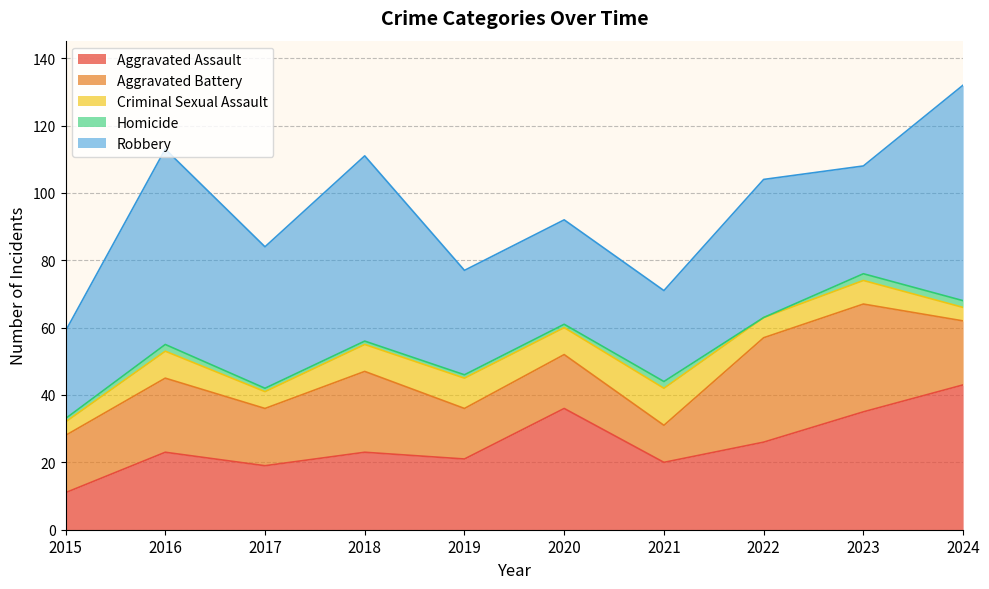

What is the spread (max minus min) of values at 2017?

41